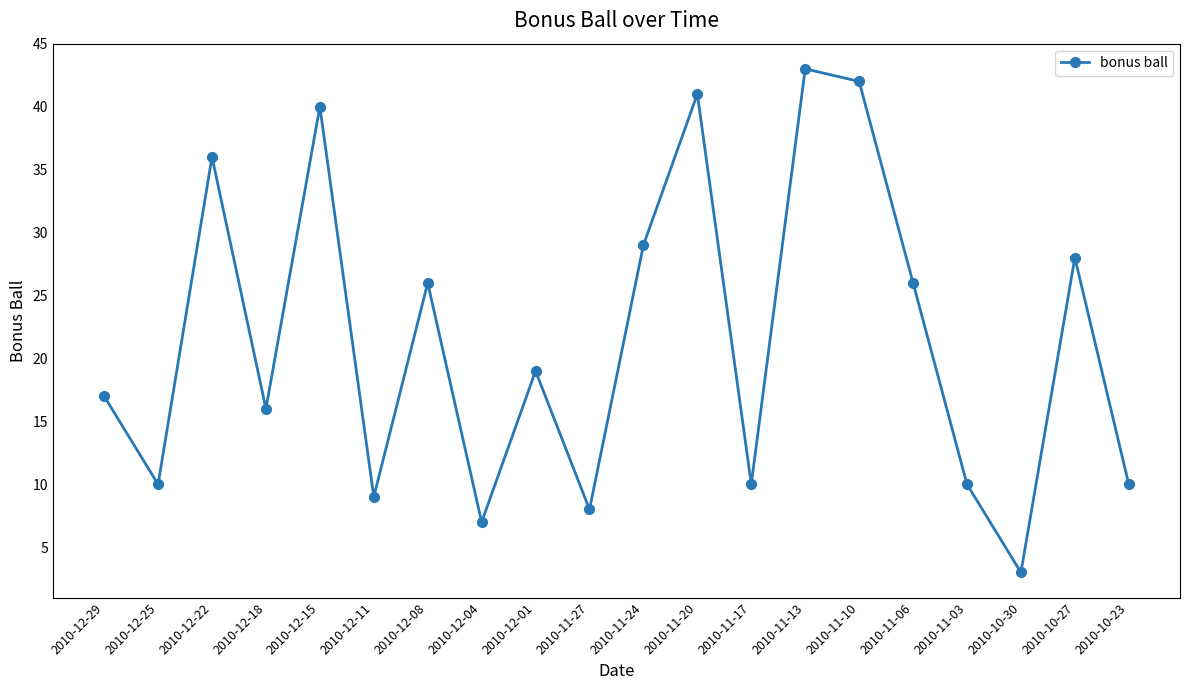

Where is the first local maximum?

2010-12-22